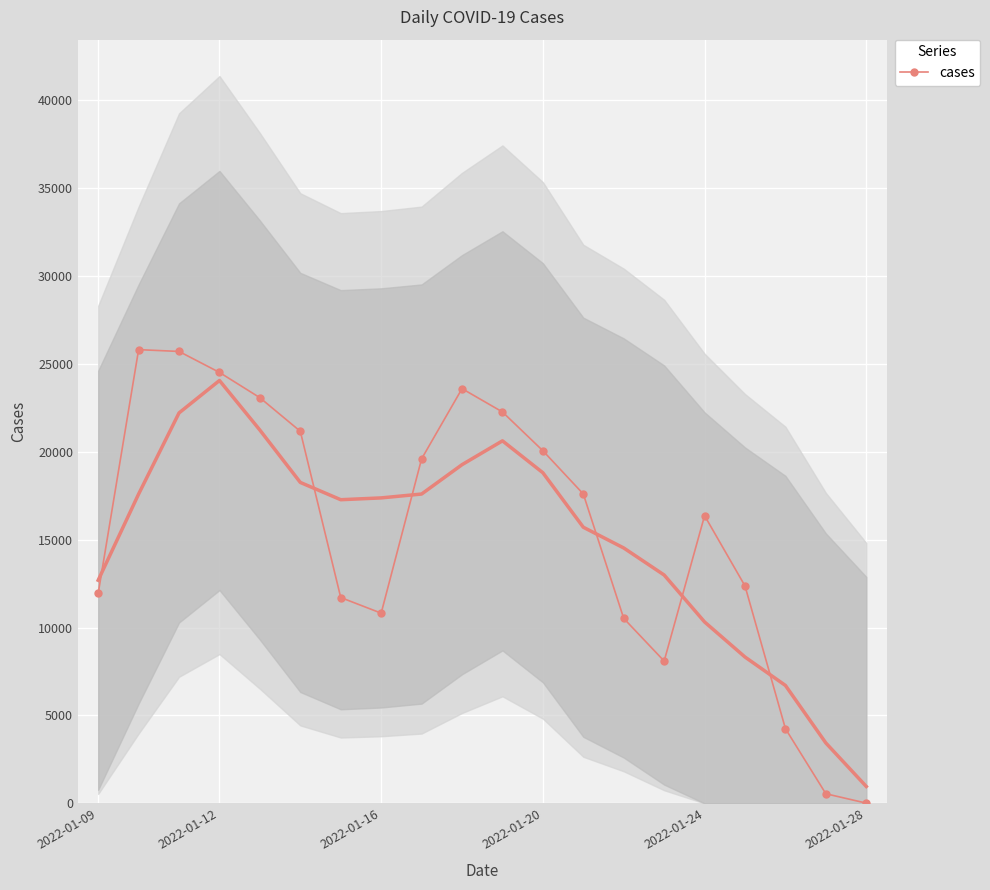

Where is the first local minimum for cases?

2022-01-16